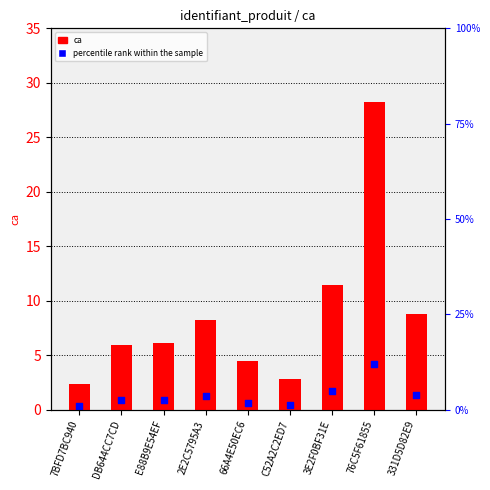

Which series has the largest total across all categories?

ca